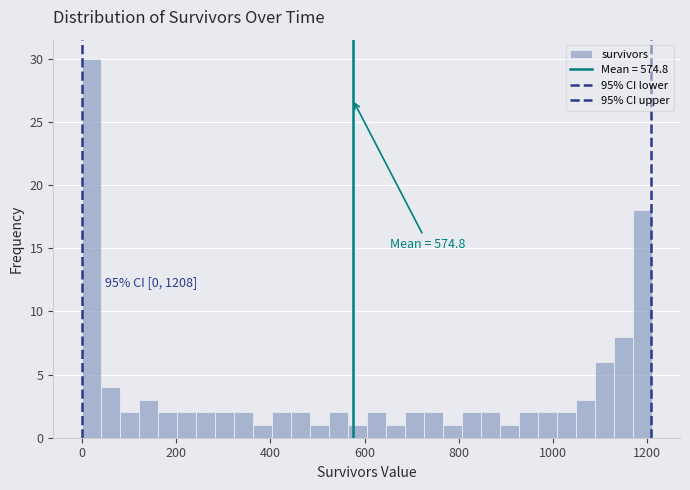

Around what value on the x-axis is the tallest bar? Give the approximate position of its centre, as read against the axis.

20